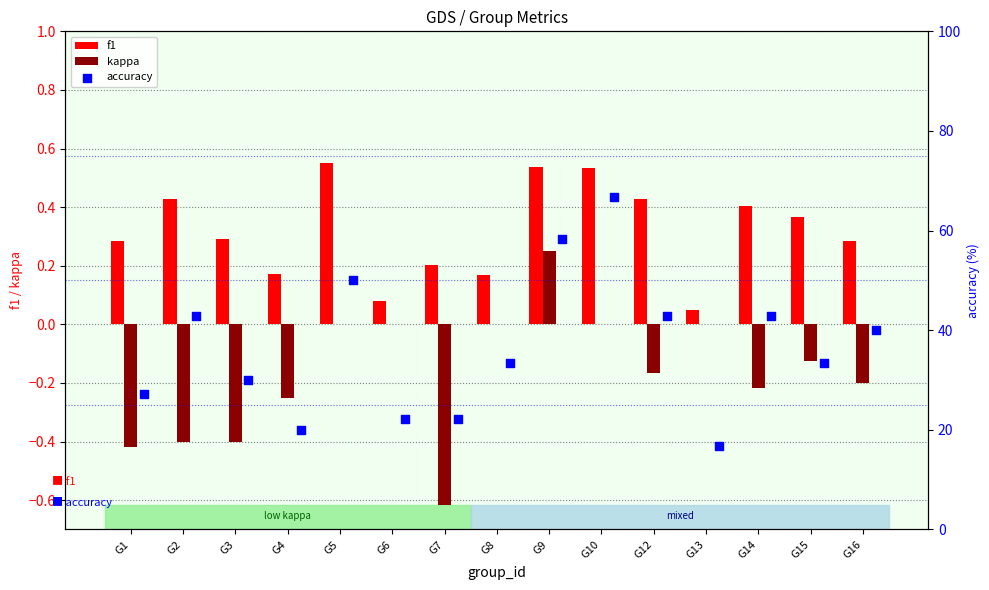

Which series has the widest spread of Y values?

accuracy